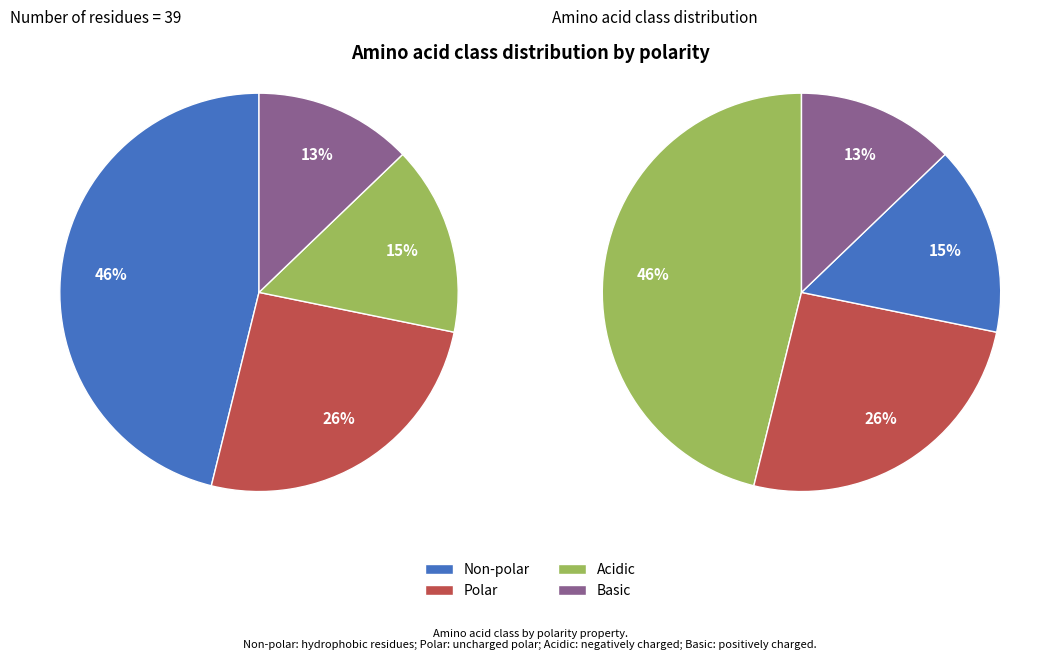

To the nearest percent, what is the difference between the basic and acidic slice percentages?

3%